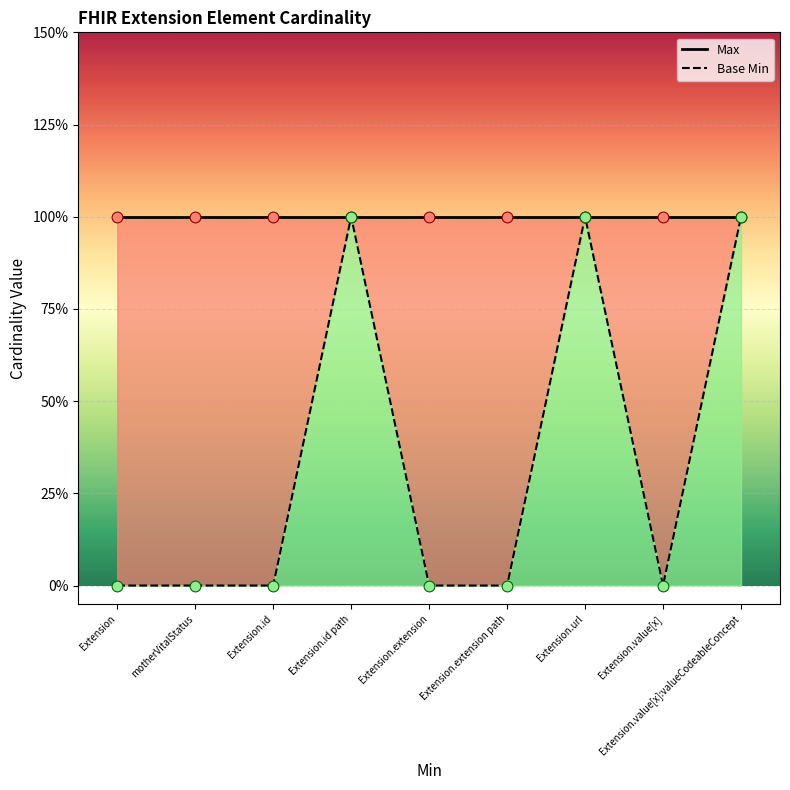

What are all the series names shown in the legend?

Max, Base Min